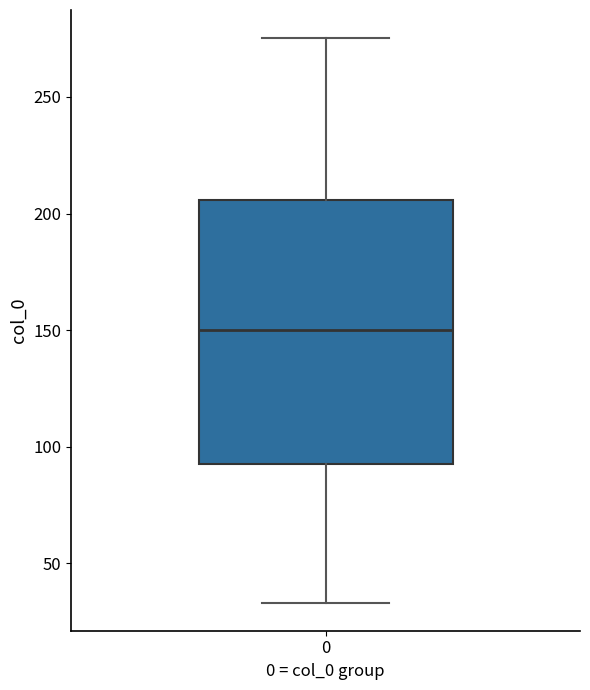

Read this box plot against the y-axis: the position of the median line, the range covered by the box, and the ends of both whiskers. The values are not printed on the chart, so give them approximately, as read against the axis.

median 150, box 95 to 205, whiskers 35 to 275